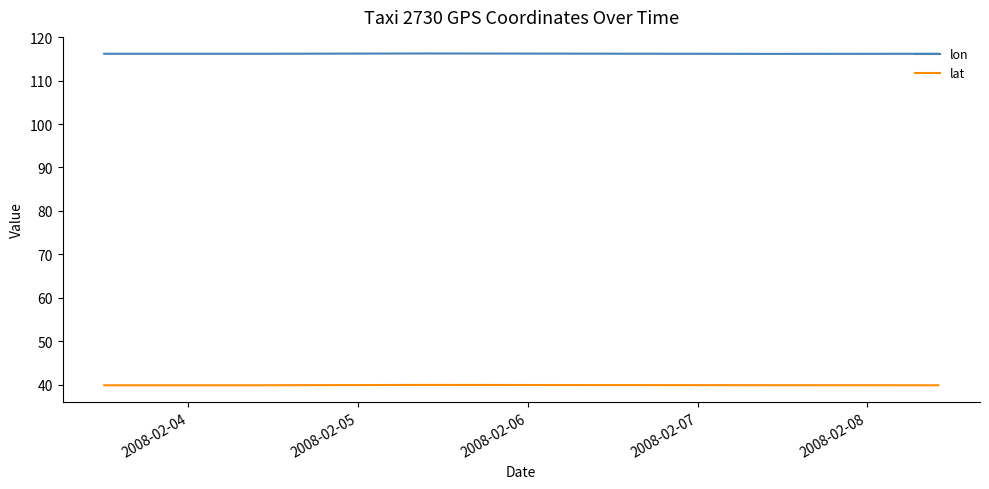

Which series has the largest total across all categories?

lon